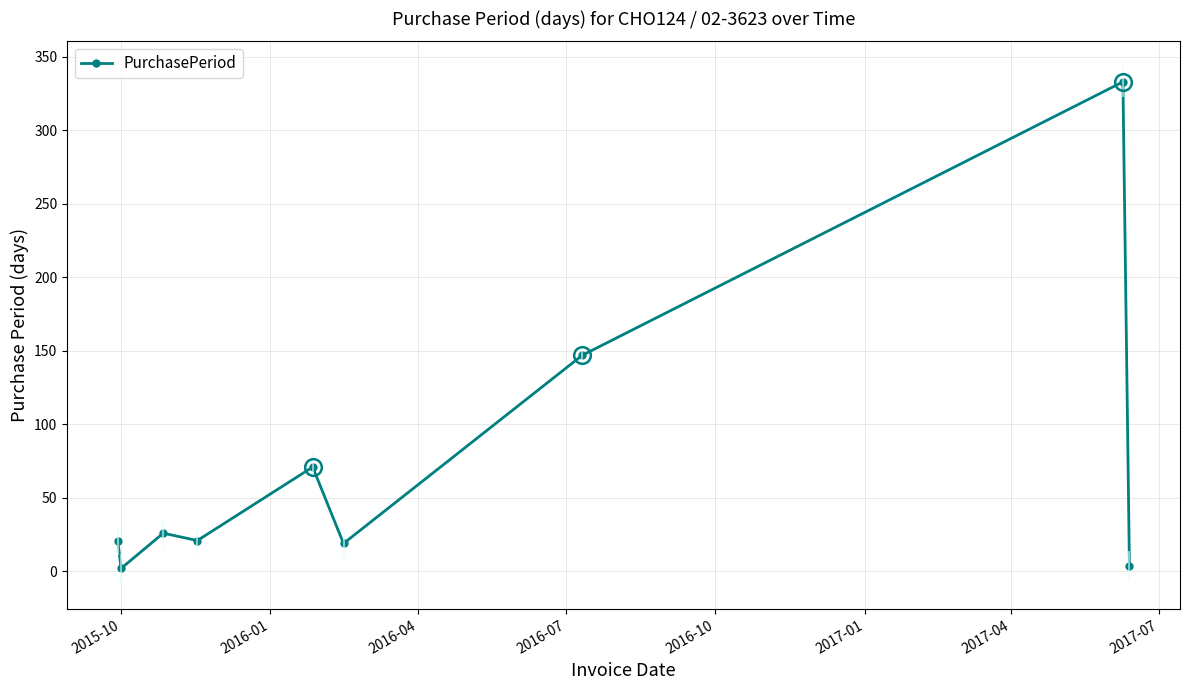

How many data points are less than 21?

3